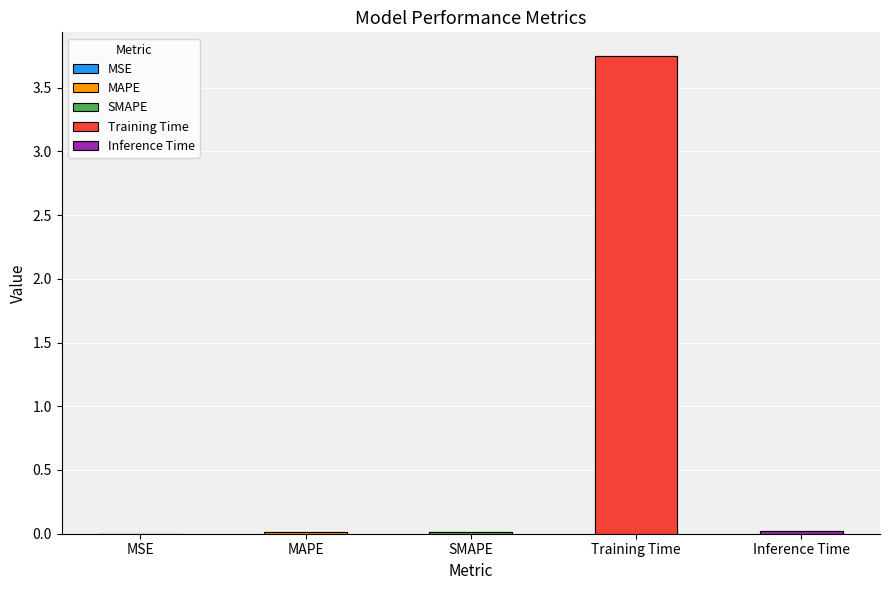

Between SMAPE and MAPE, which is larger?

MAPE